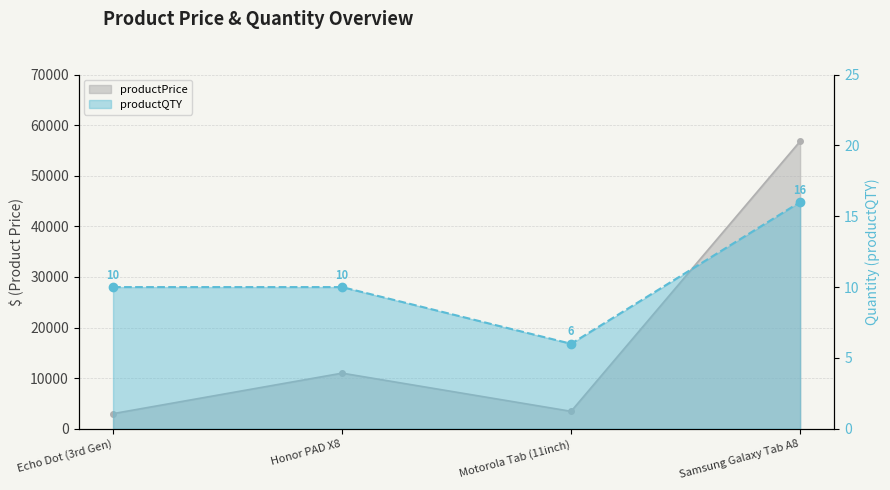

True or false: productQTY has a value of 16 at Samsung Galaxy Tab A8.

True